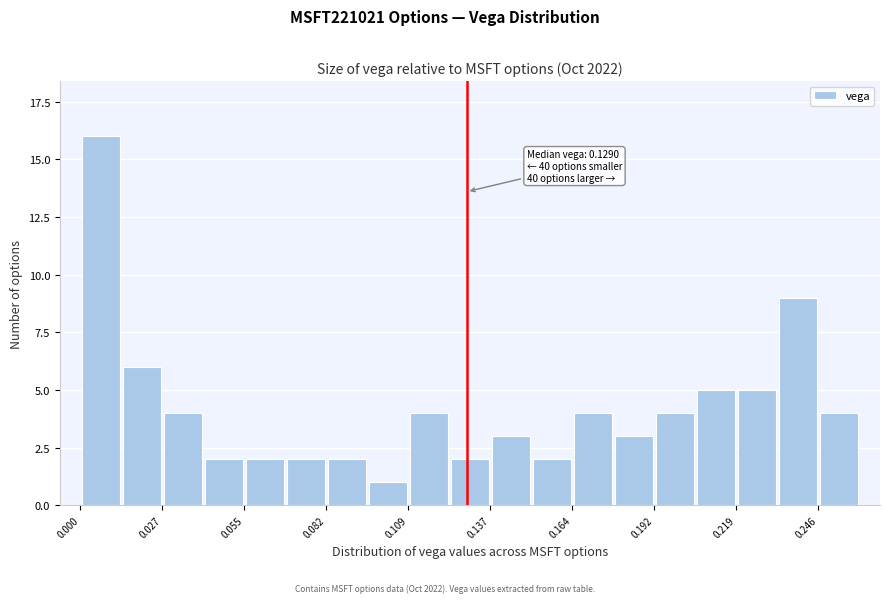

Read against the x-axis, roughly where is the centre of the tallest bar?

0.005